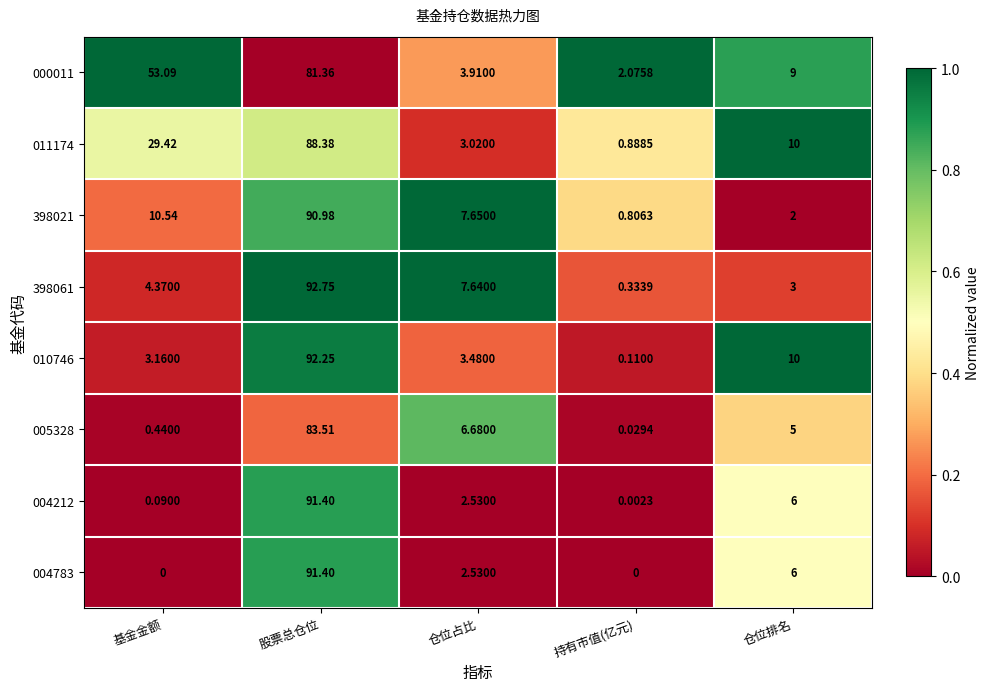

Is the value of 000011 at 基金金额 greater than the value of 005328 at 仓位排名?

Yes